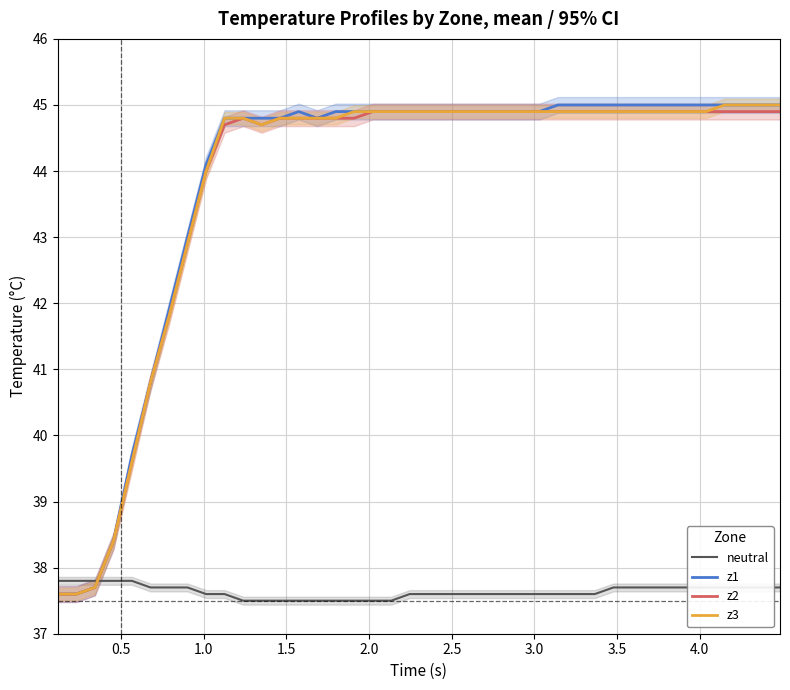

How many values in the z3 series are below 44?

8